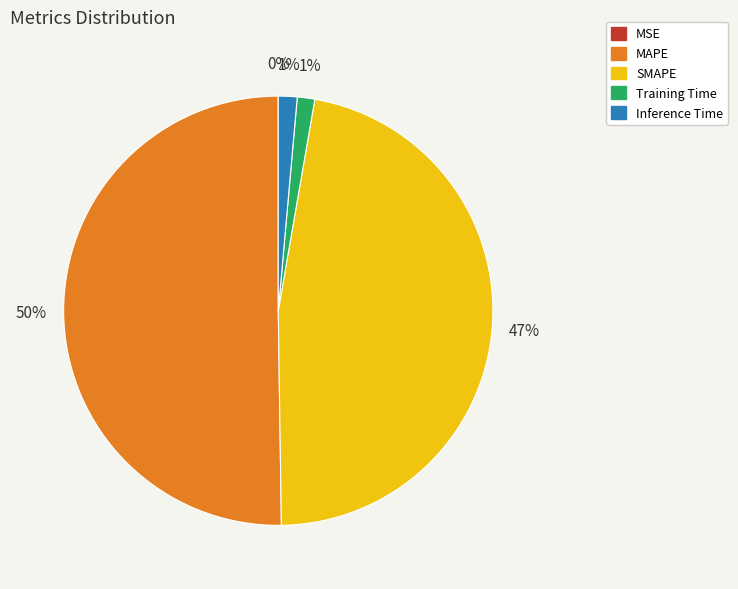

What percentage is the Training Time slice, to the nearest percent?

1%